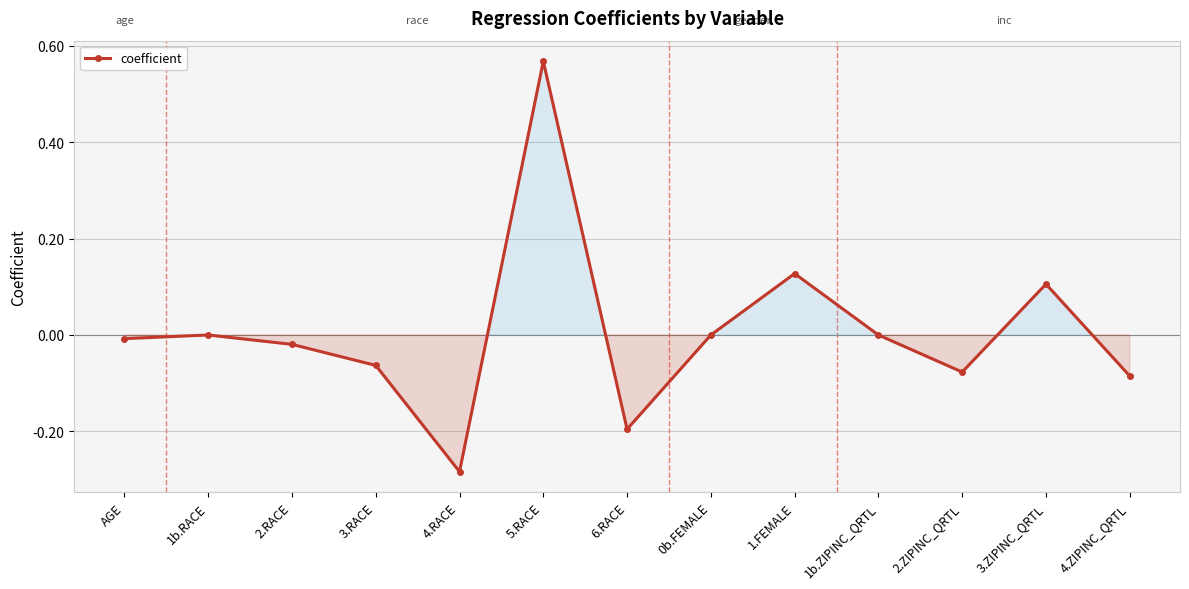

What is the label of the 12th point from the left?

3.ZIPINC_QRTL